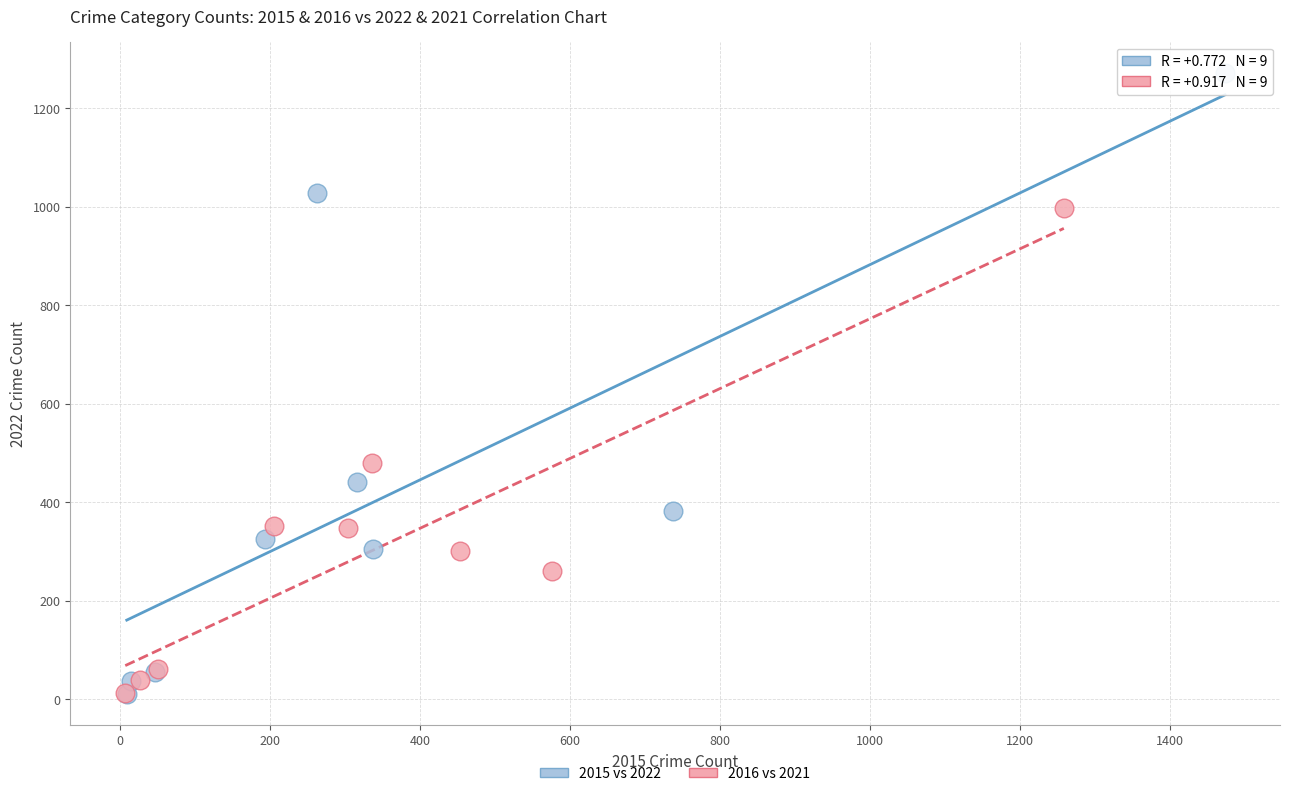

Which series contains the highest Y value?

2015 vs 2022